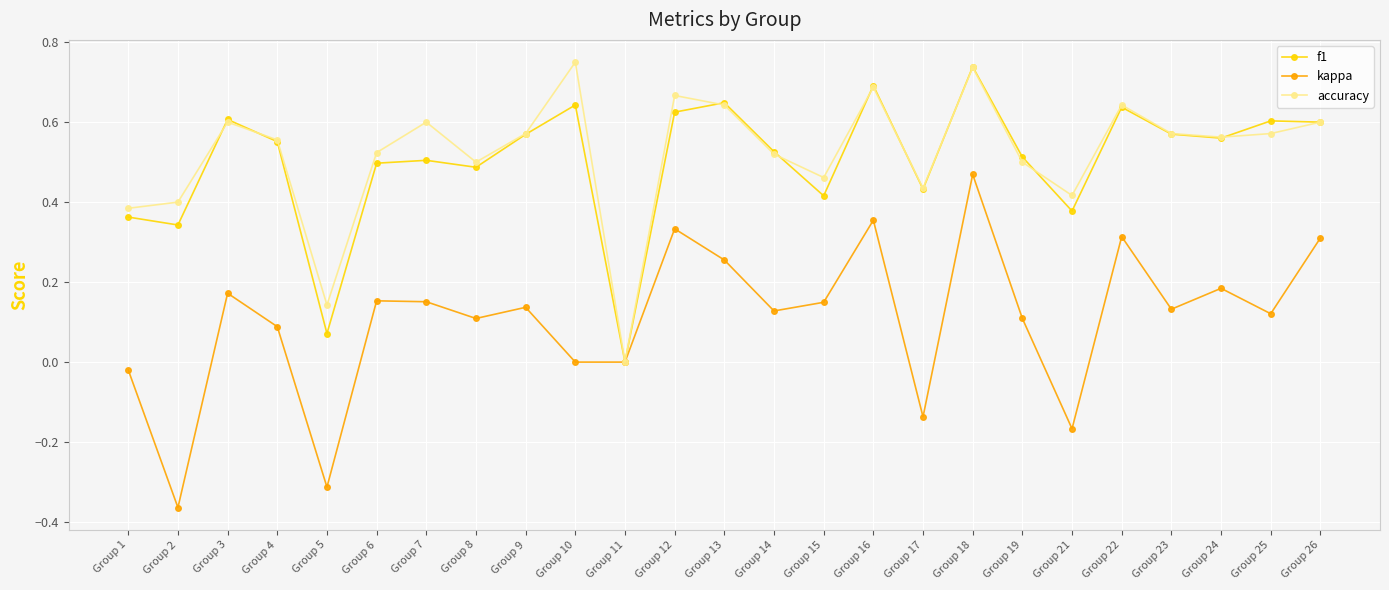

Does the chart have visible grid lines?

Yes